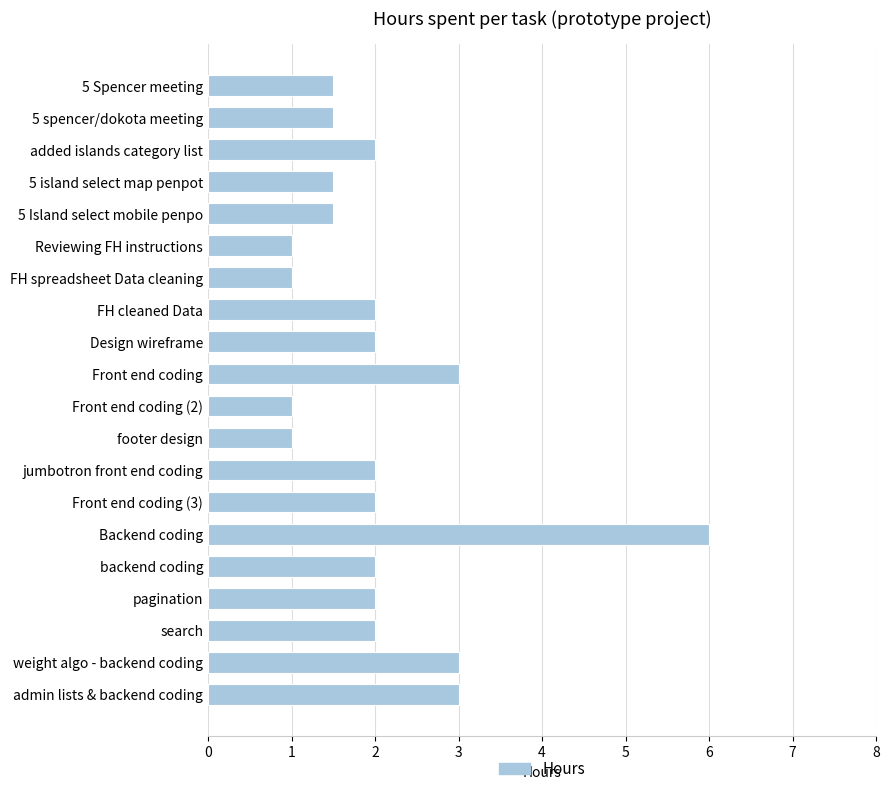

Approximately how many times larger is the value at 5 Spencer meeting compared to 5 spencer/dokota meeting?

1.0